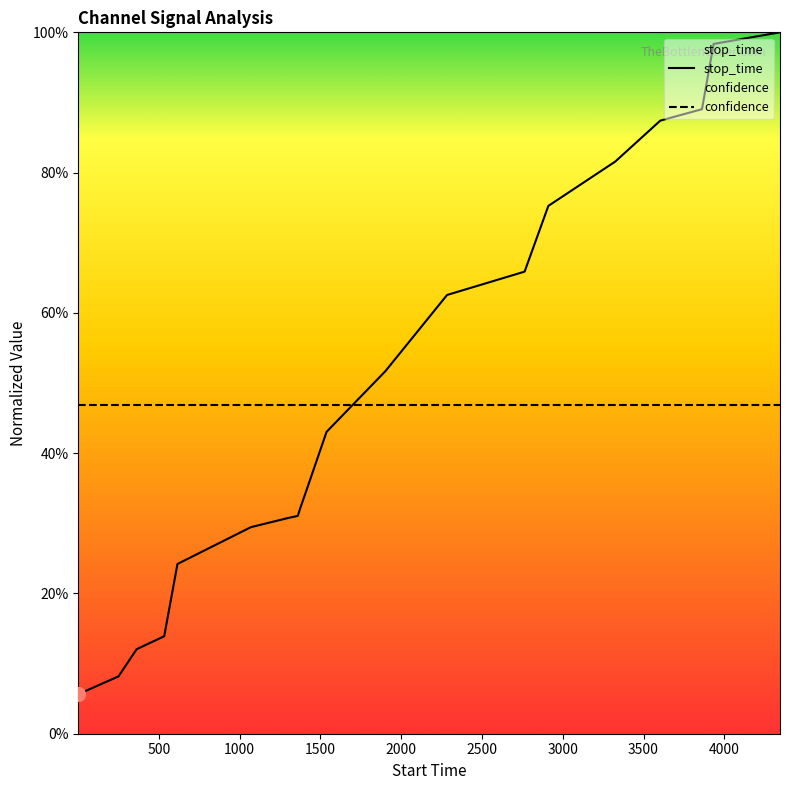

How many series are shown in this chart?

2